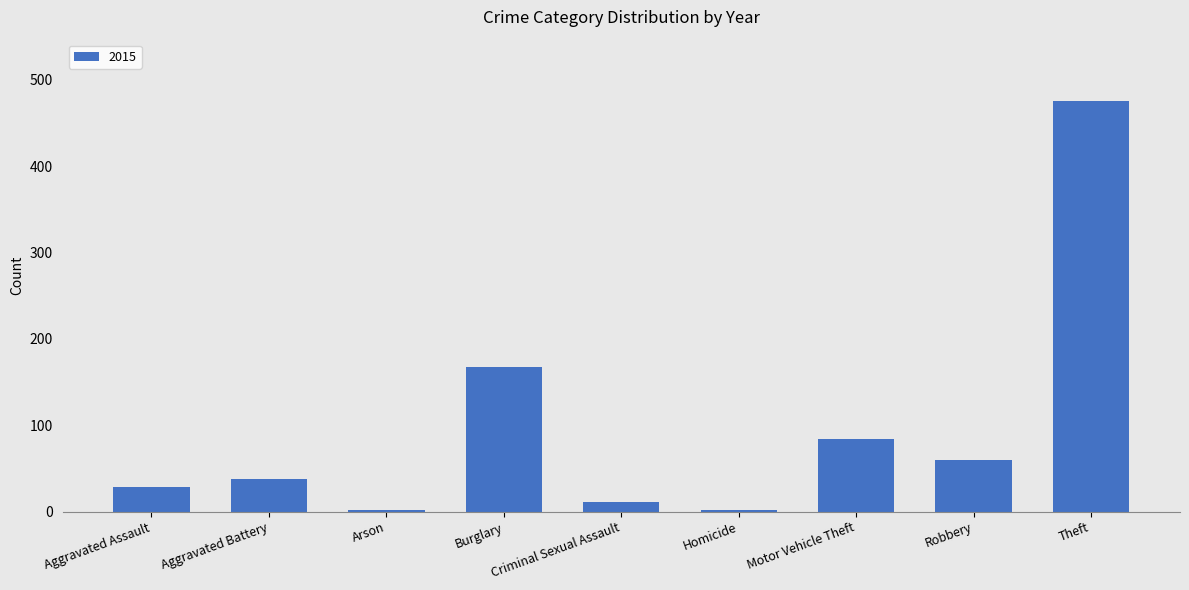

How many bars are there in total?

9